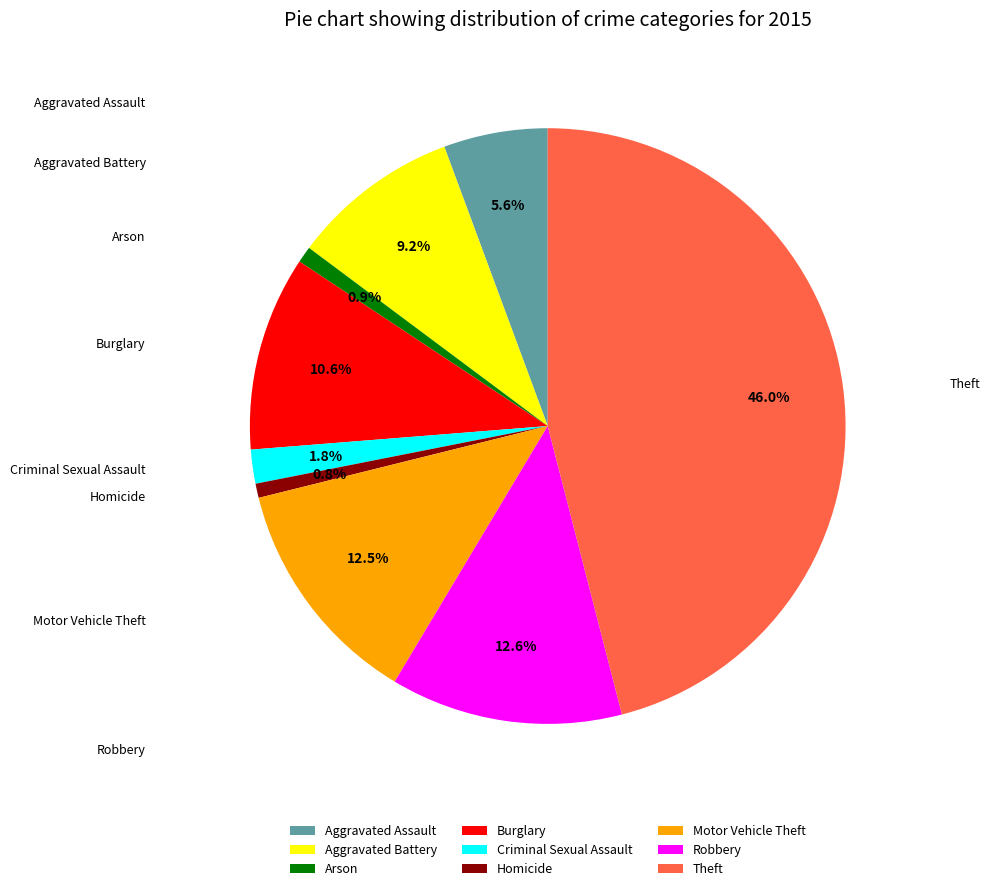

What percentage is NOT represented by Criminal Sexual Assault?

98.2%